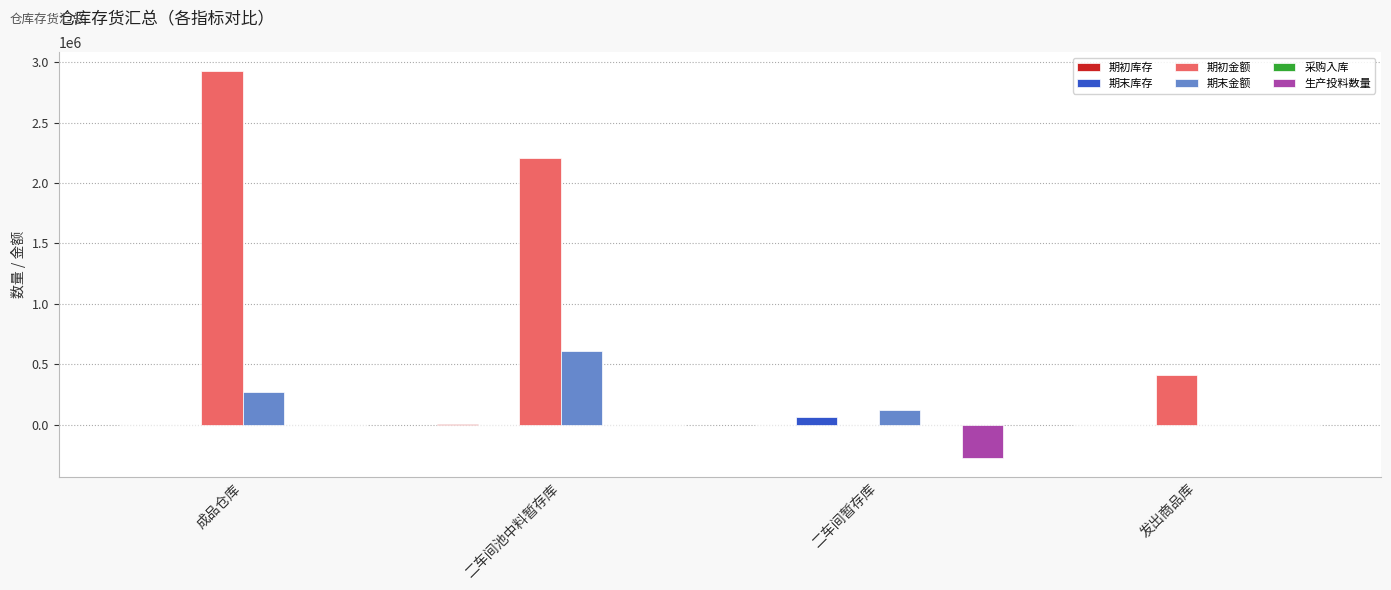

Which series has the largest total across all categories?

期初金额